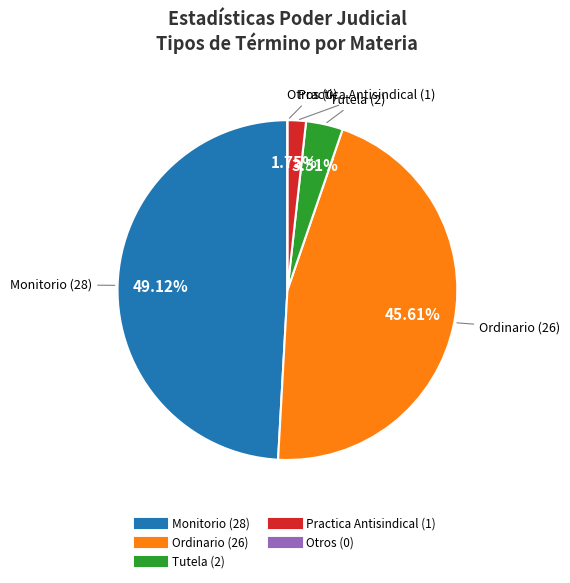

Is there a majority slice in this chart?

No